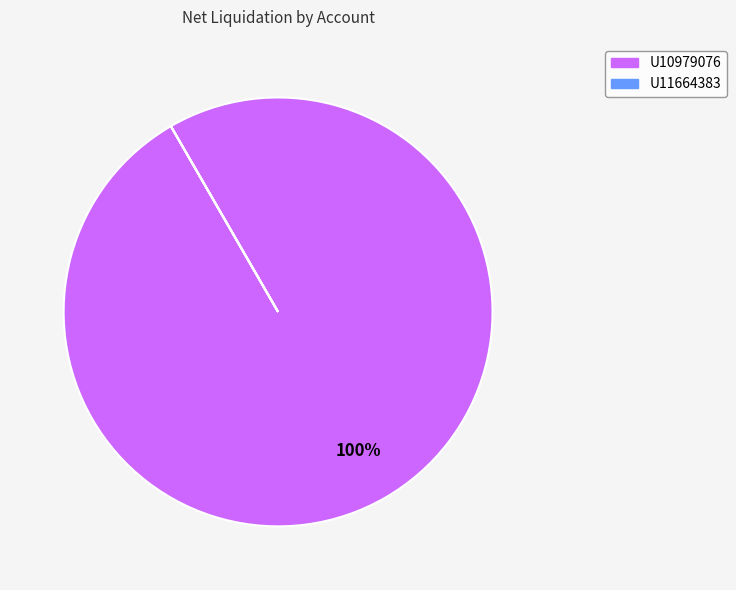

True or false: U10979076 accounts for 100% of the total.

True